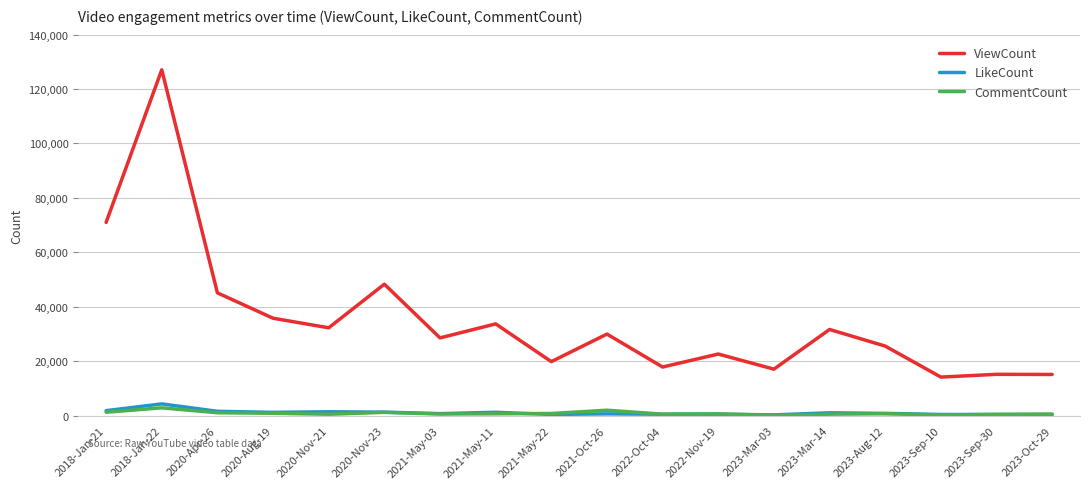

What position from the left is 2021-May-03?

7